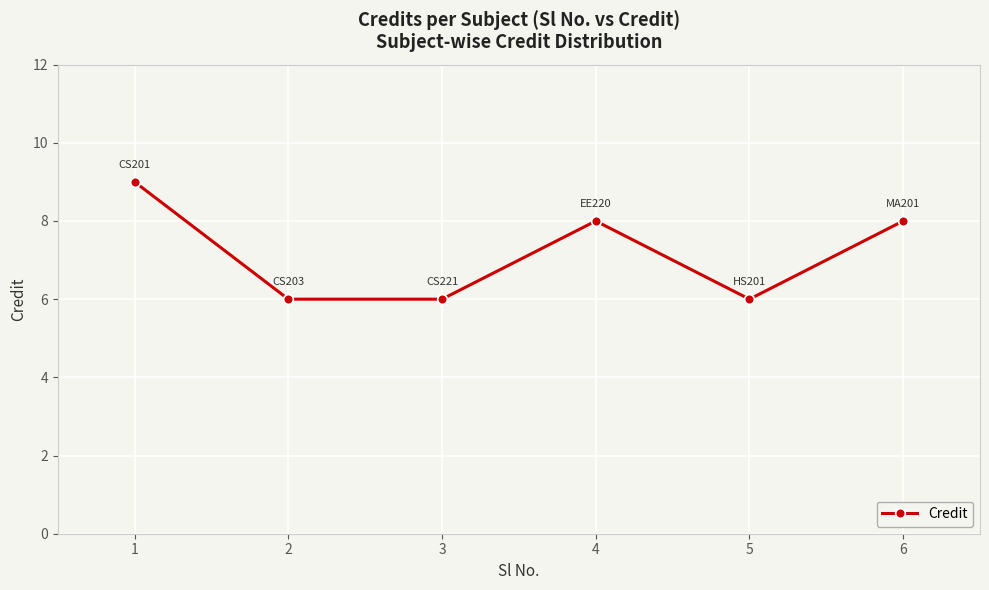

What is the difference between the maximum and second lowest values?

3